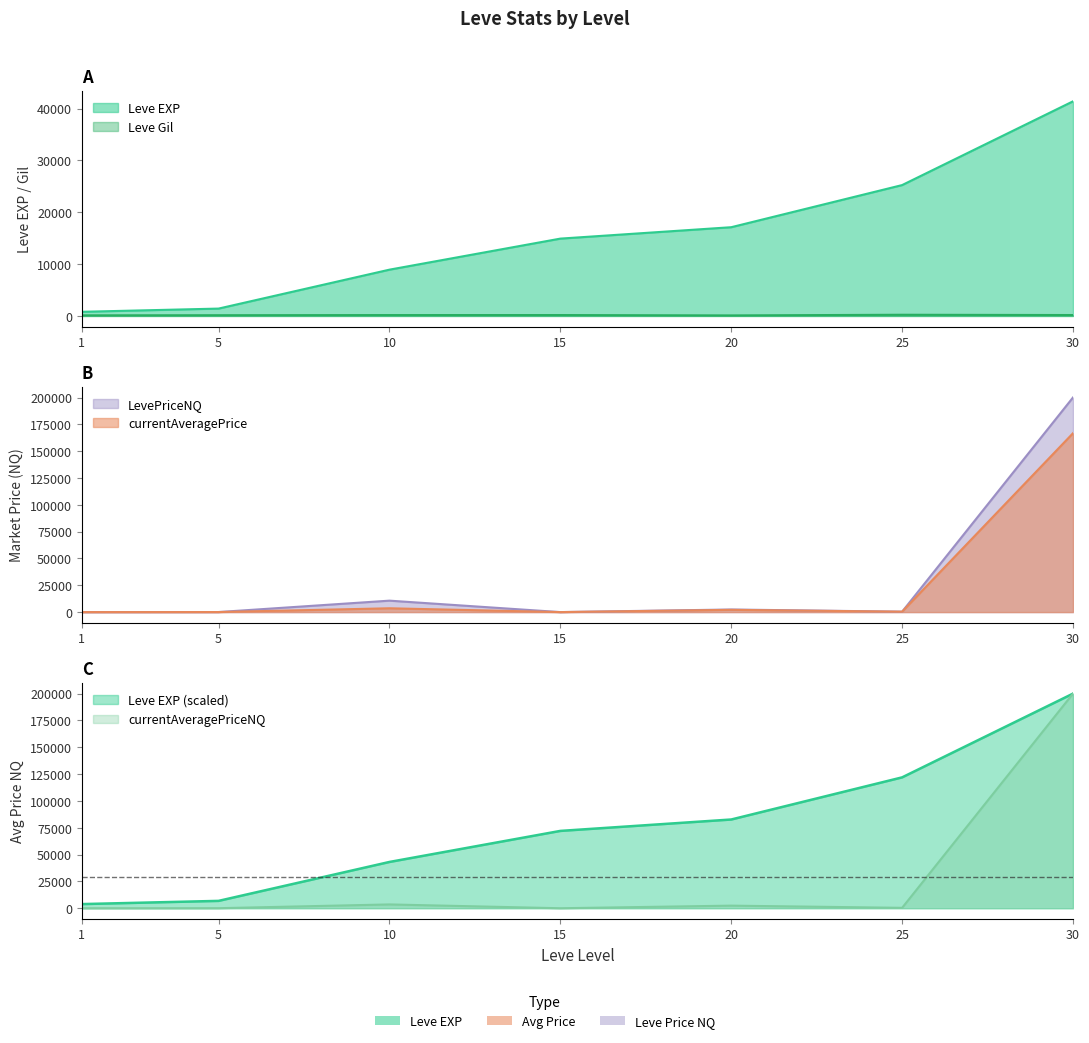

In LevePriceNQ, how many points are higher than both neighbors (excluding endpoints)?

2